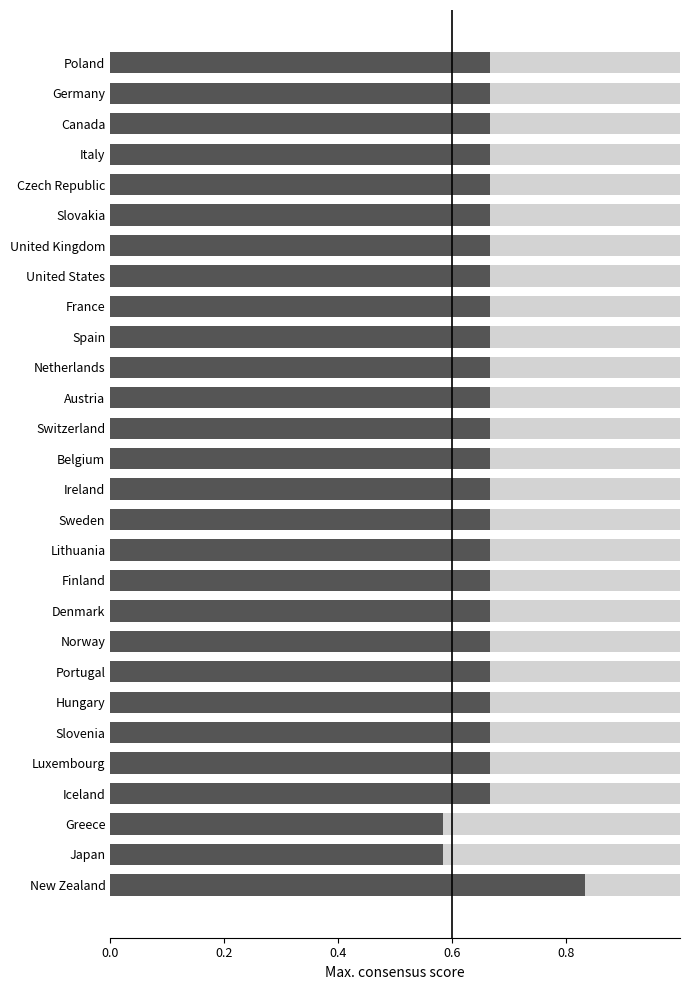

What is the total value across all series at United Kingdom?

1.0